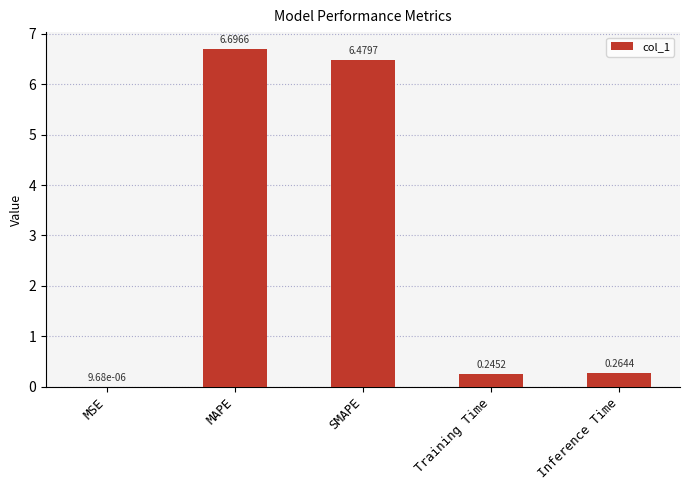

What is the greatest value displayed?

6.7